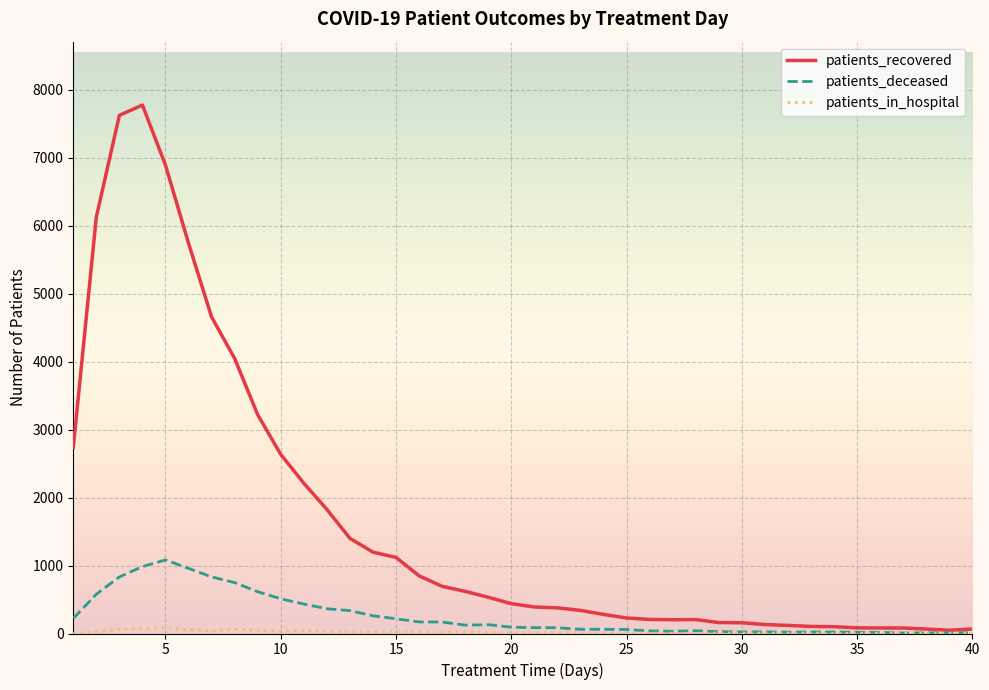

Which series has the widest spread of values?

patients_recovered